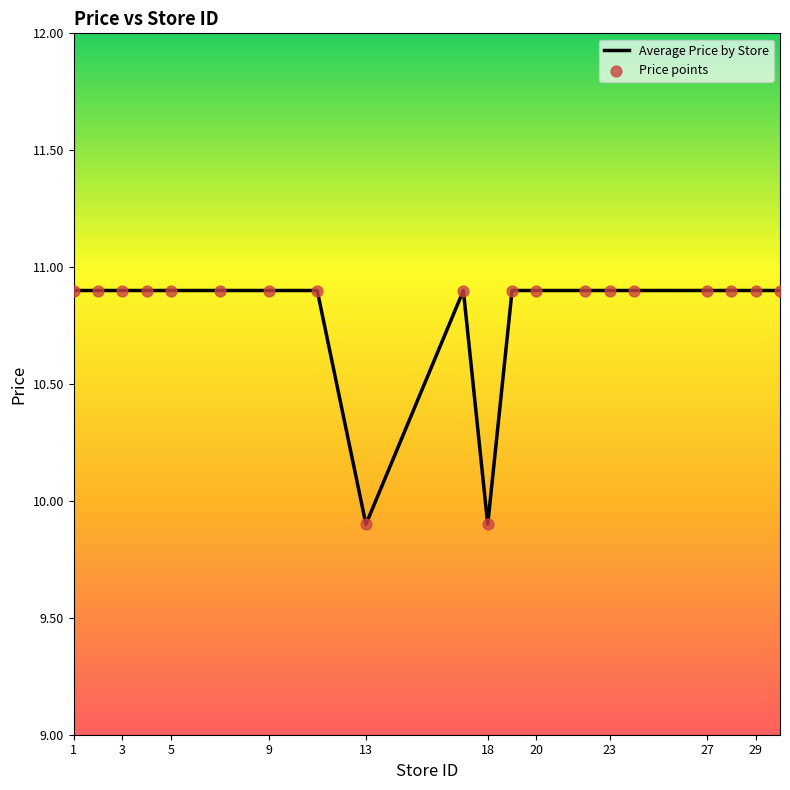

What is the minimum value shown in the chart?

9.9